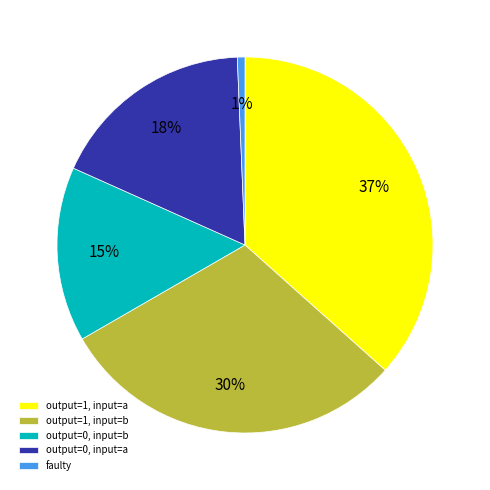

To the nearest percent, what is the average slice percentage?

20%